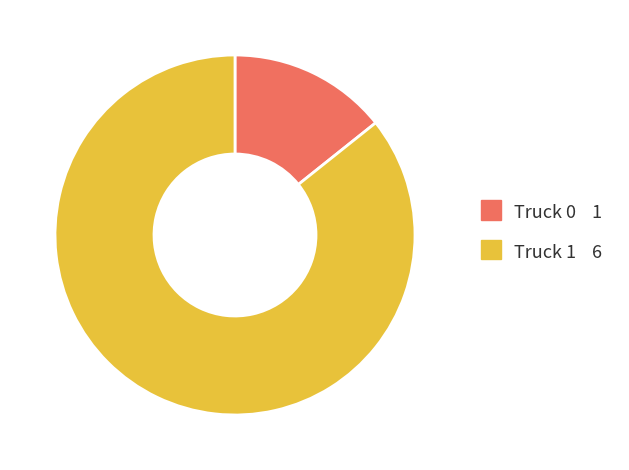

How many slices are in this pie chart?

2